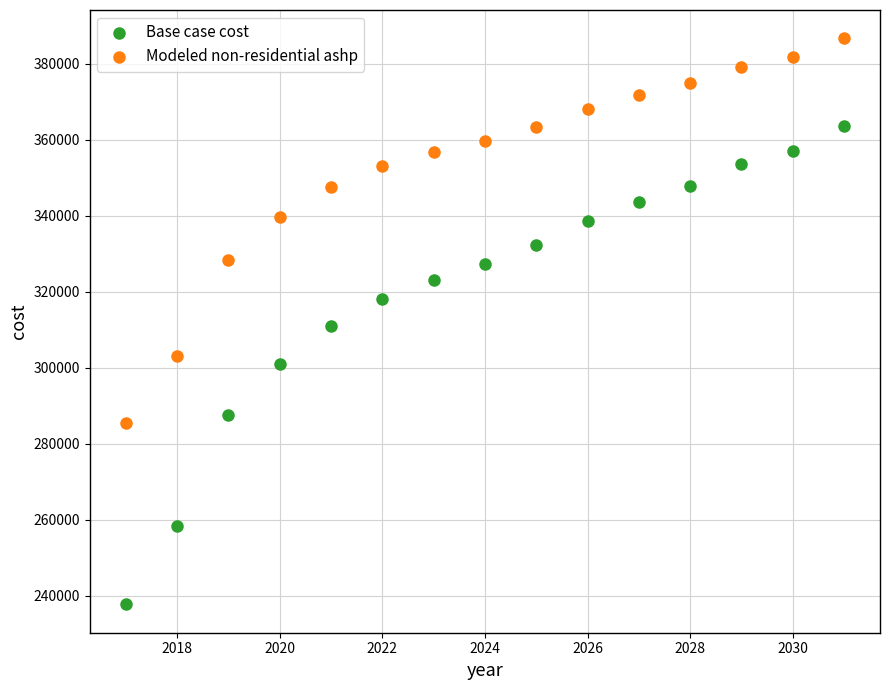

Which series has the largest Y range (max minus min)?

Base case cost